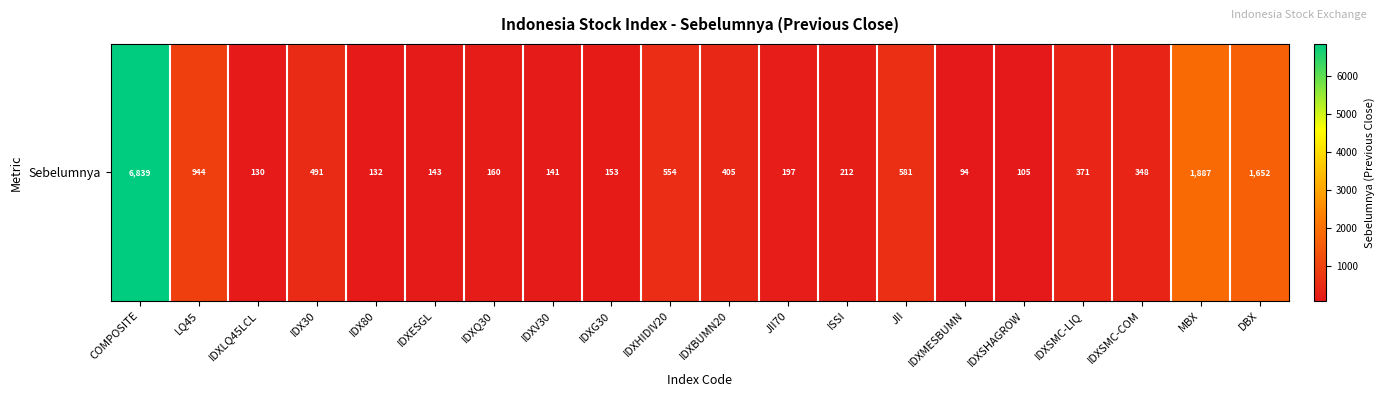

What is the difference between the maximum and minimum values?

6745.5